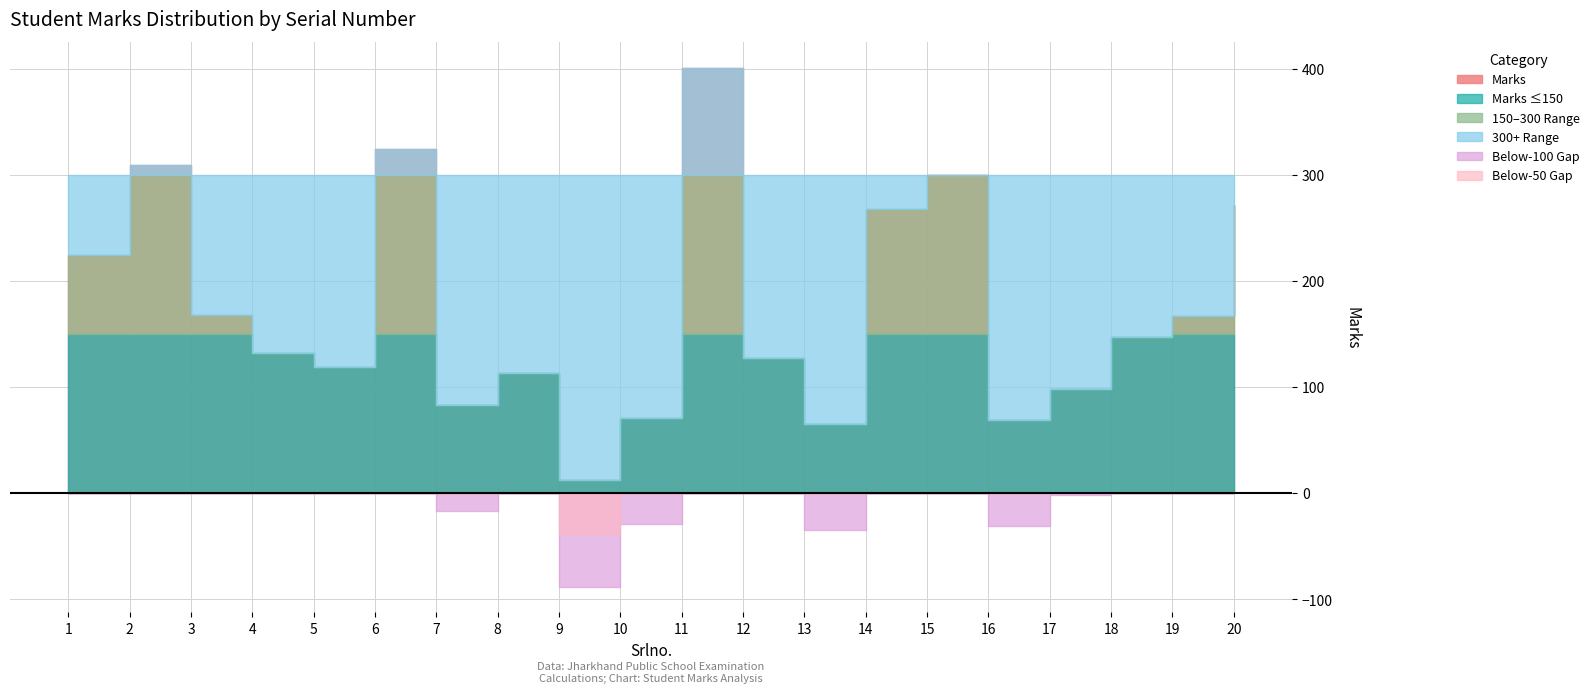

What is the difference between the maximum and second lowest values?

336